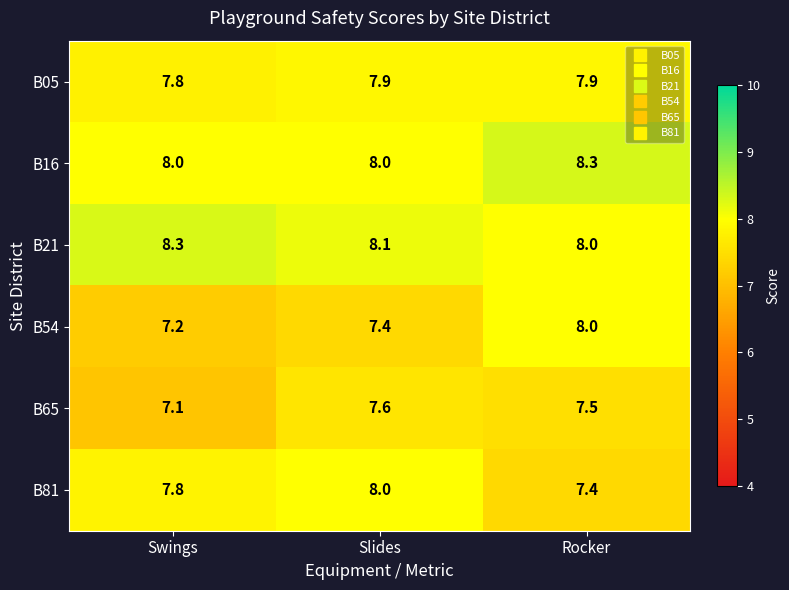

The B05 series shows 11.1 at Swings. True or false?

False